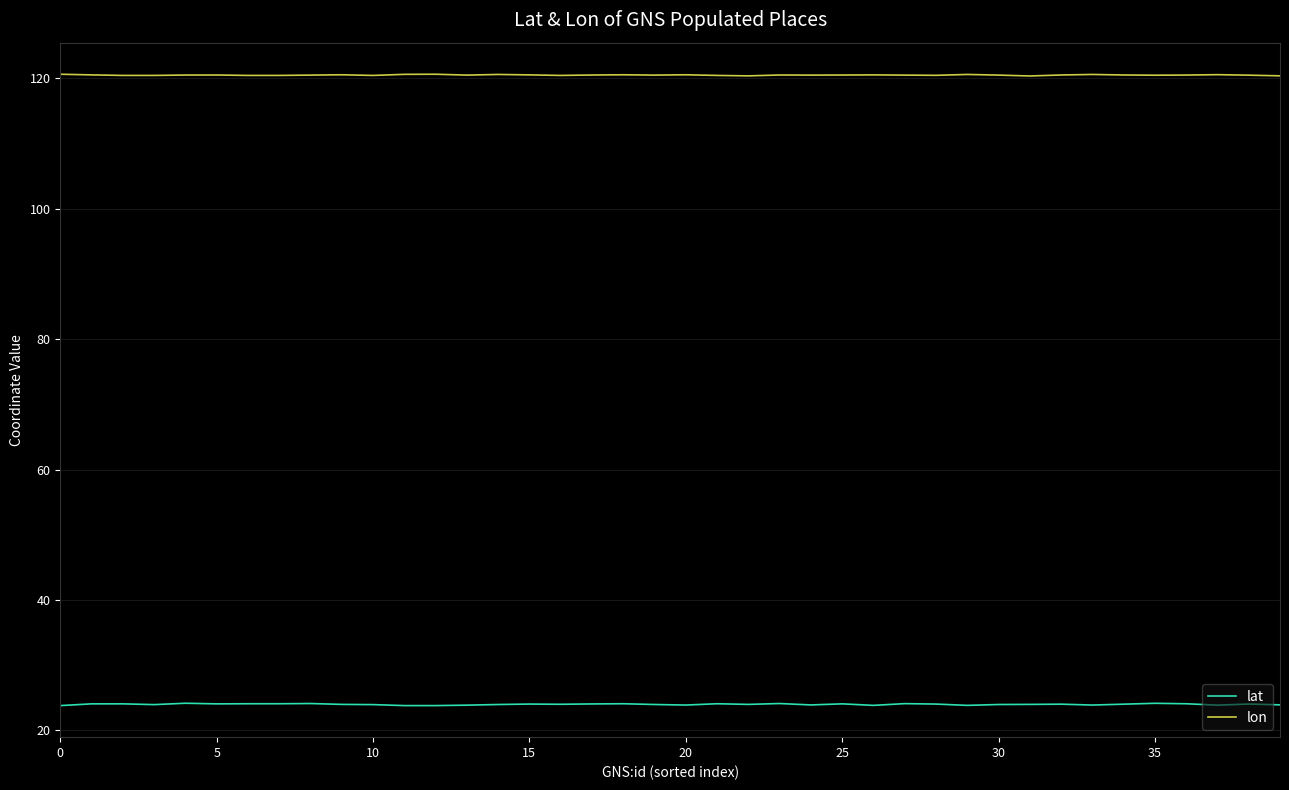

How many lines are shown in the chart?

2